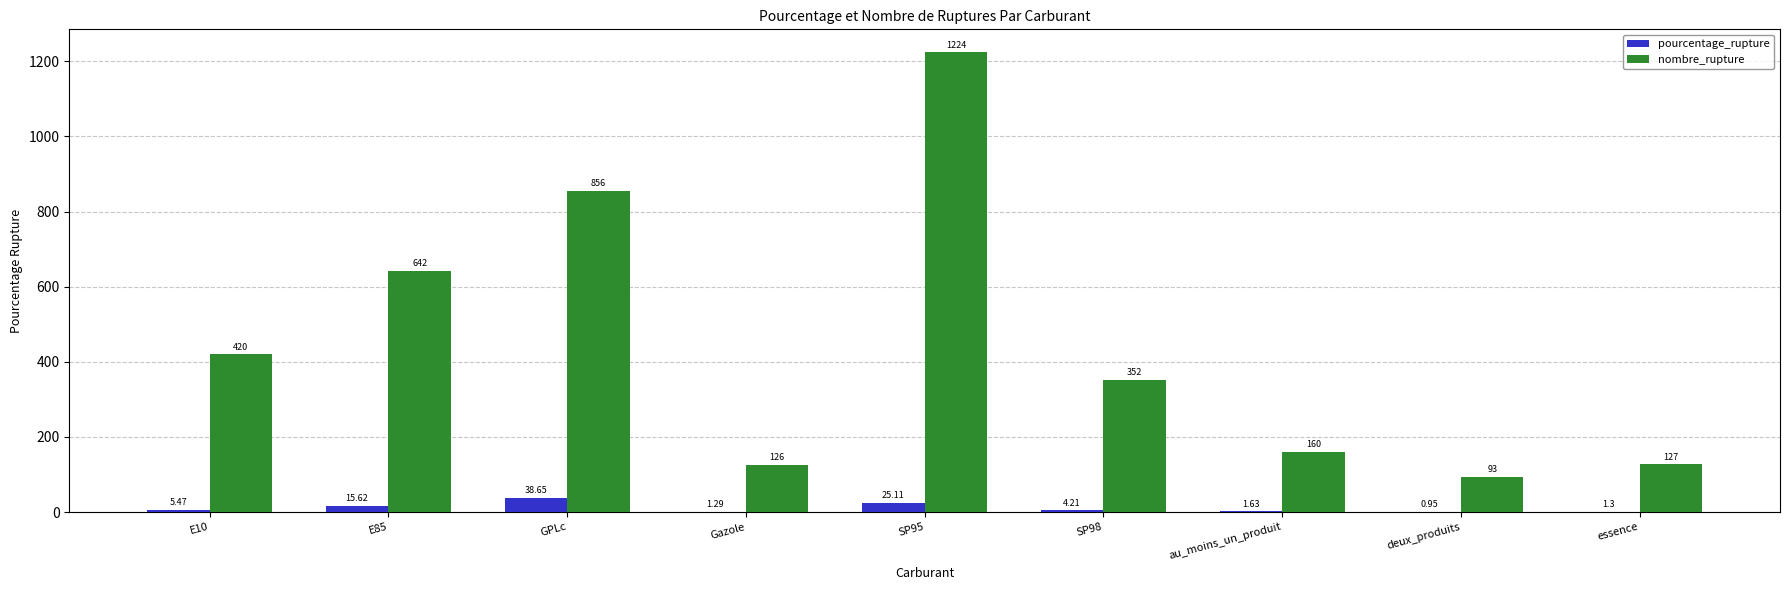

Is the value of nombre_rupture at au_moins_un_produit greater than the value of pourcentage_rupture at essence?

Yes